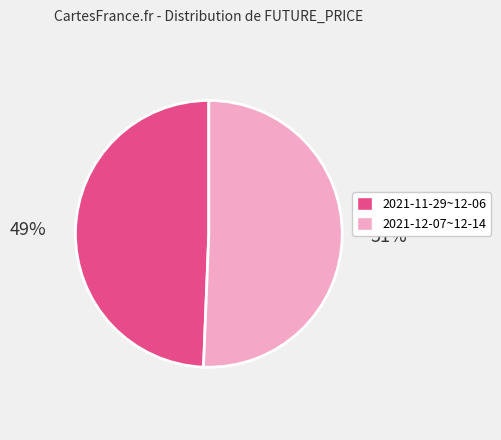

Does any single category account for the majority?

Yes